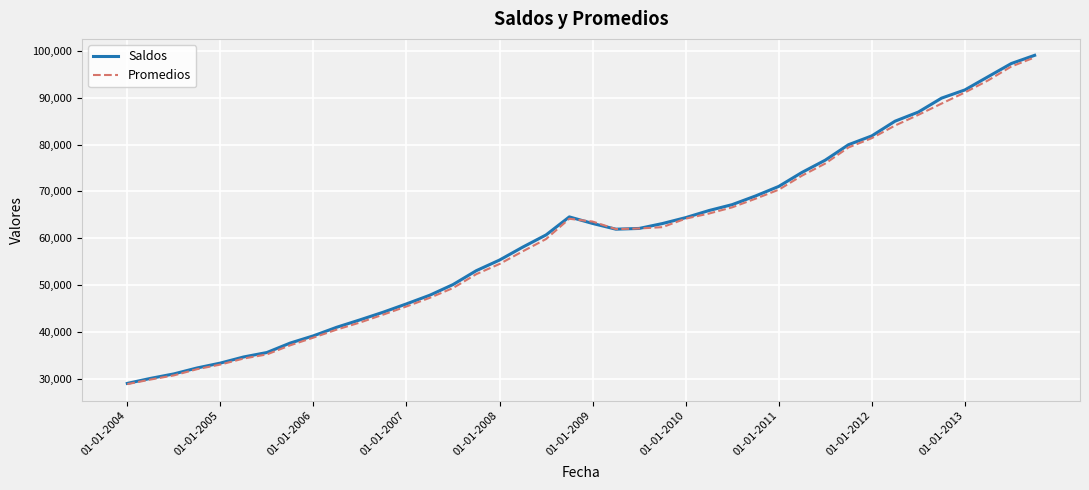

What is the highest value of the Saldos series?

99041